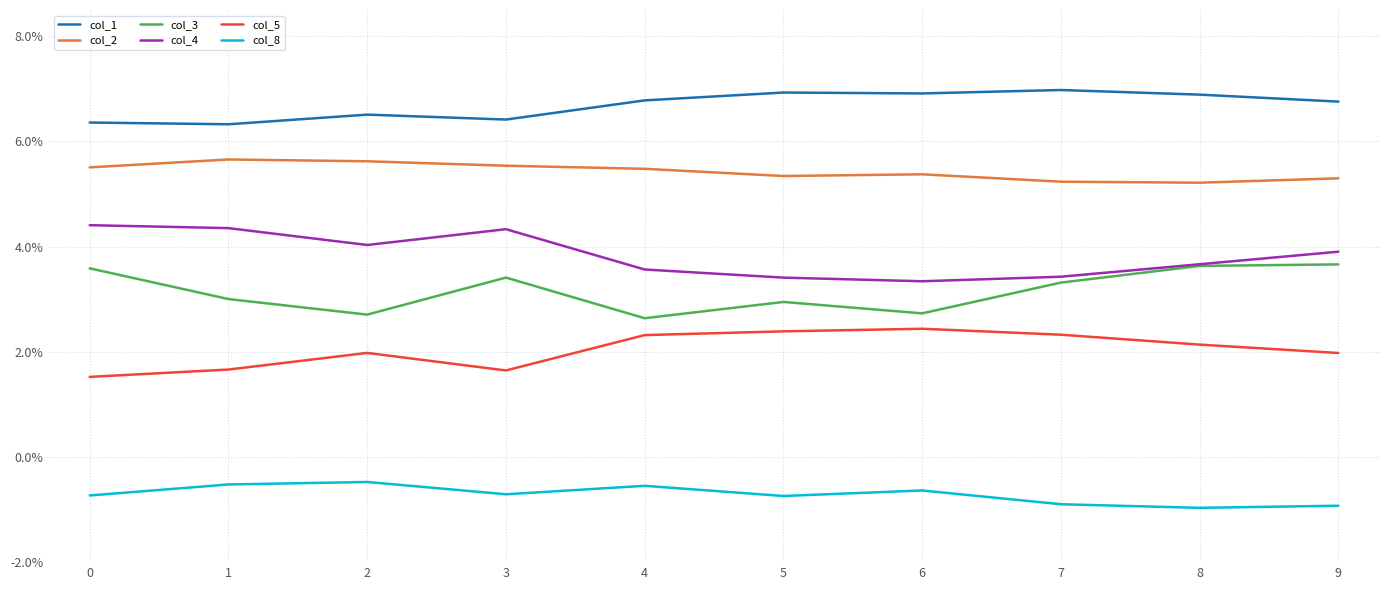

Is the value of col_1 at 9 greater than the value of col_2 at 1?

Yes